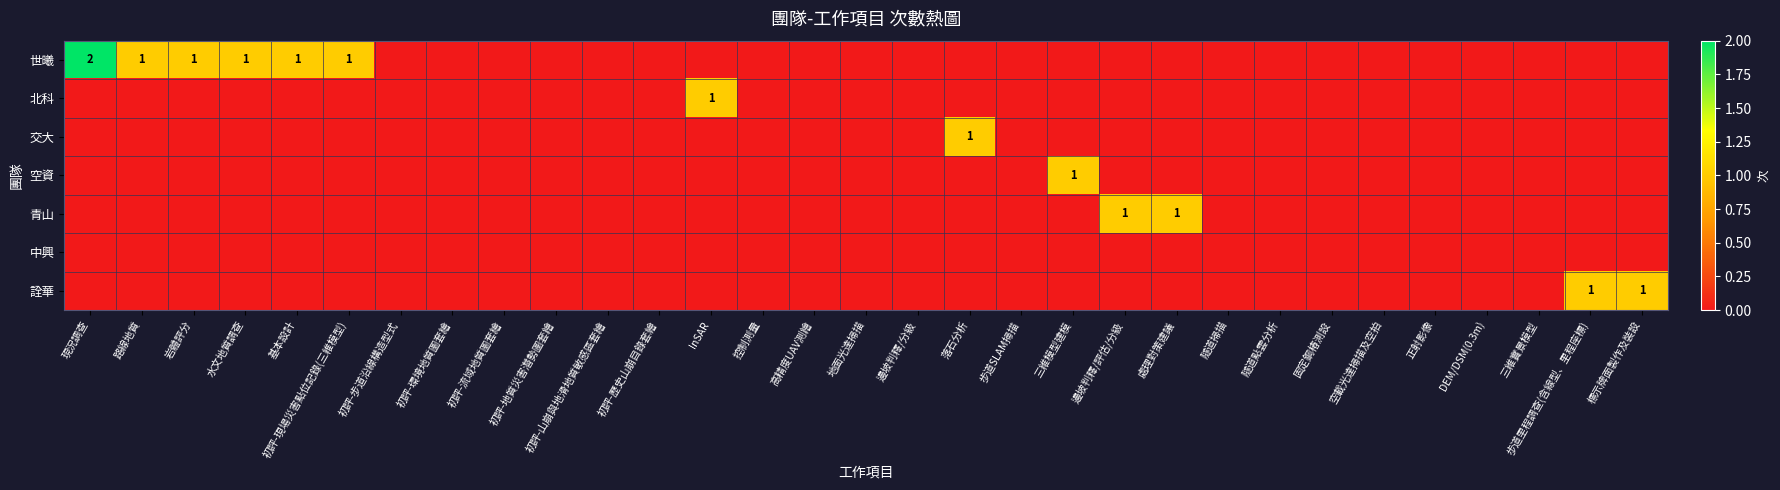

Is it true that 中興 equals 0 at 隧道掃描?

True